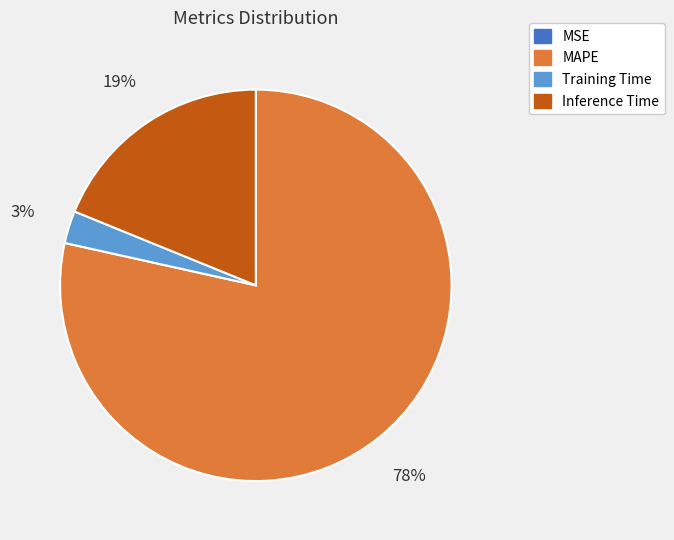

Which category accounts for the majority?

MAPE